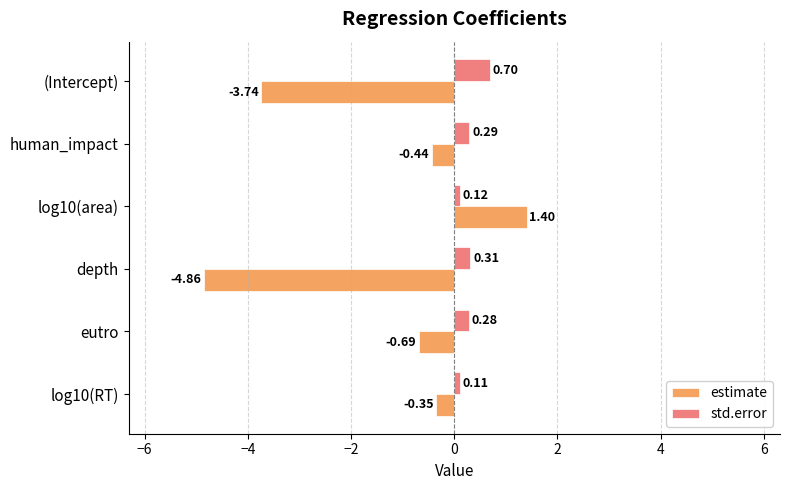

Which series has the largest total across all categories?

std.error